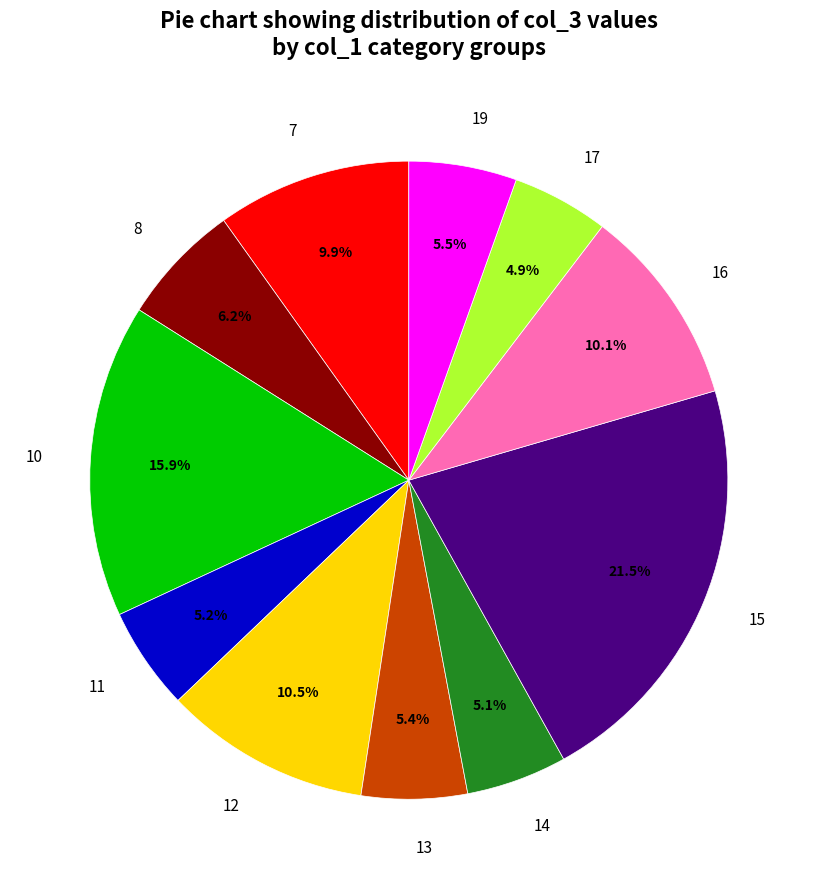

Is there a majority slice in this chart?

No